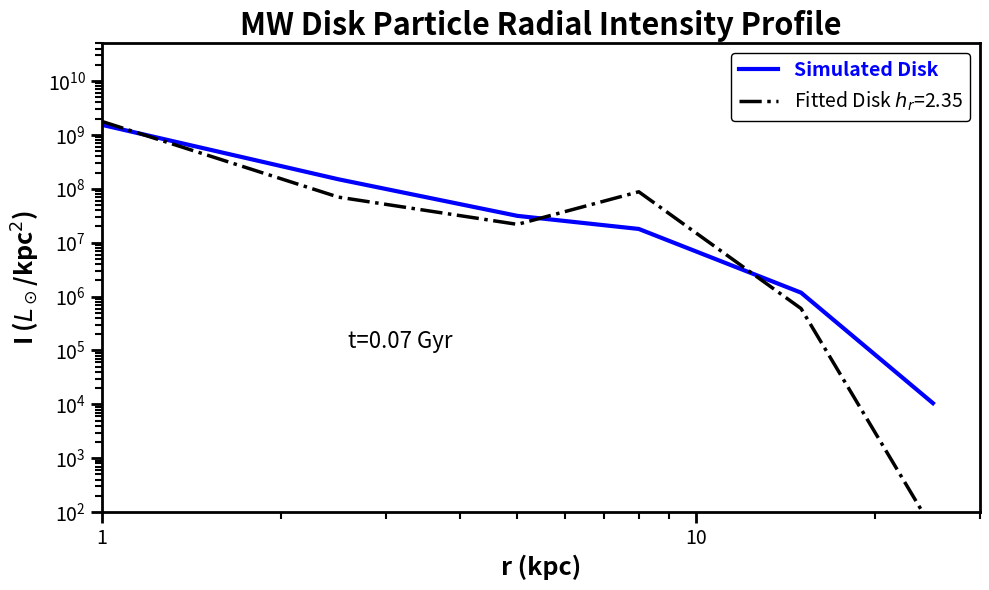

Count the number of values greater than 31438350.

3